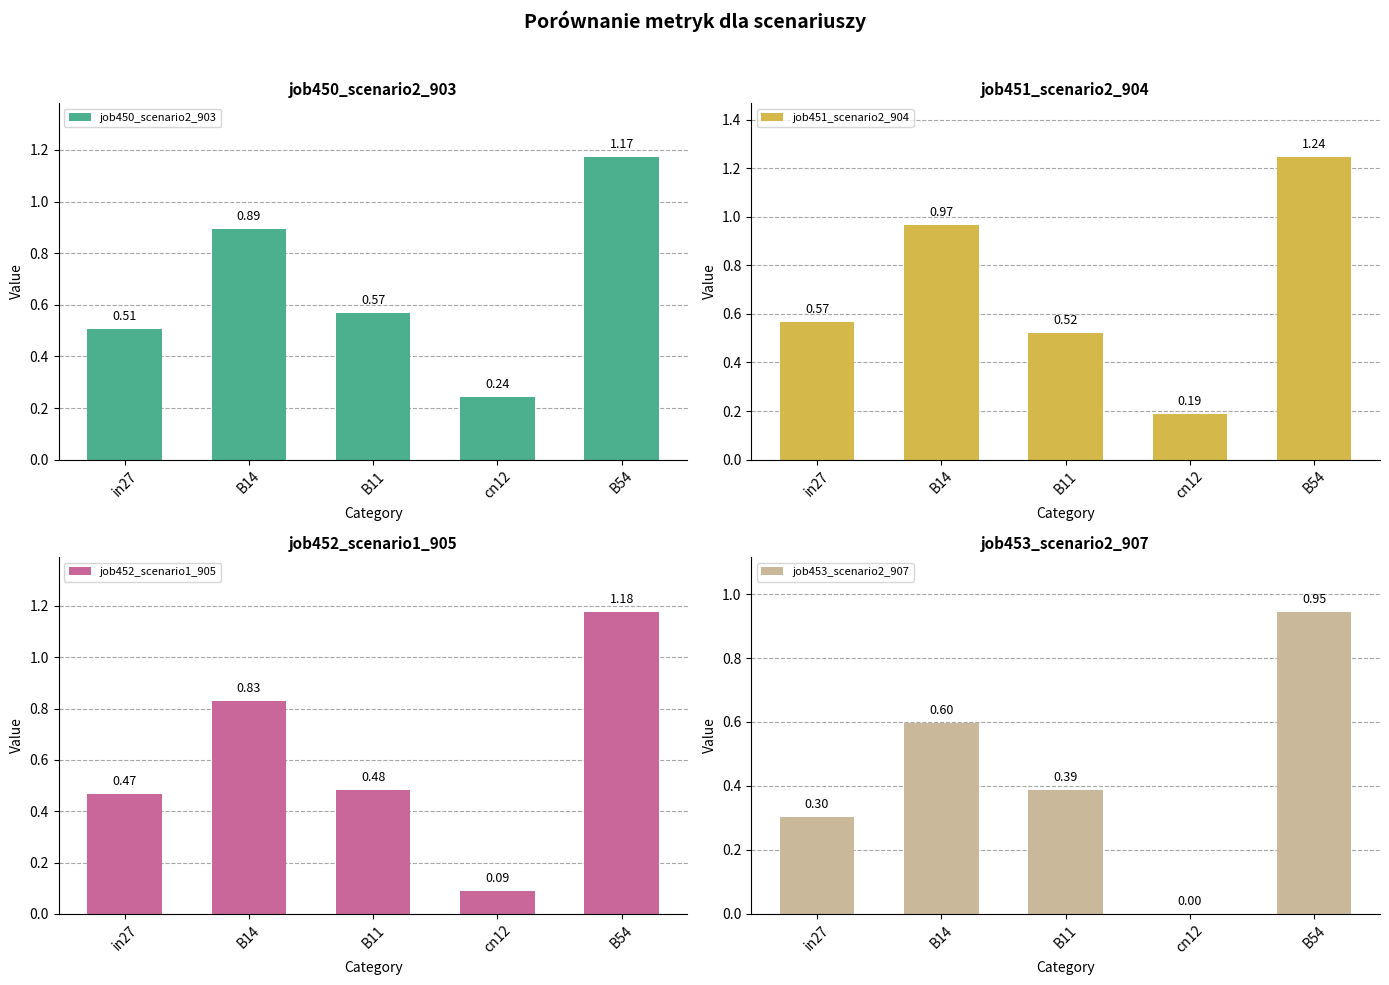

At which label is job453_scenario2_907 closest to 0?

cn12